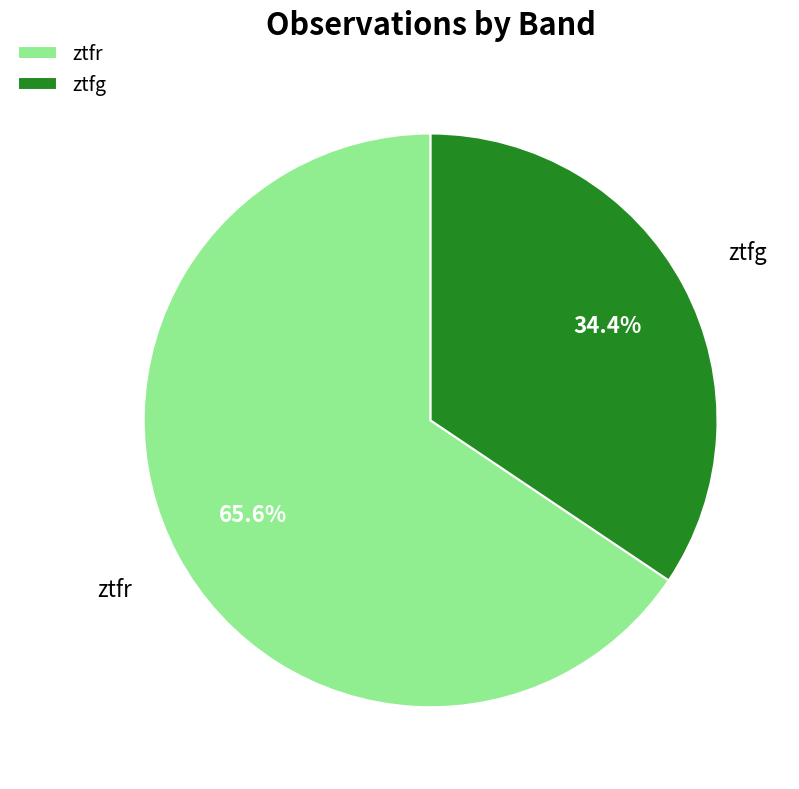

Between ztfg and ztfr, which is larger?

ztfr